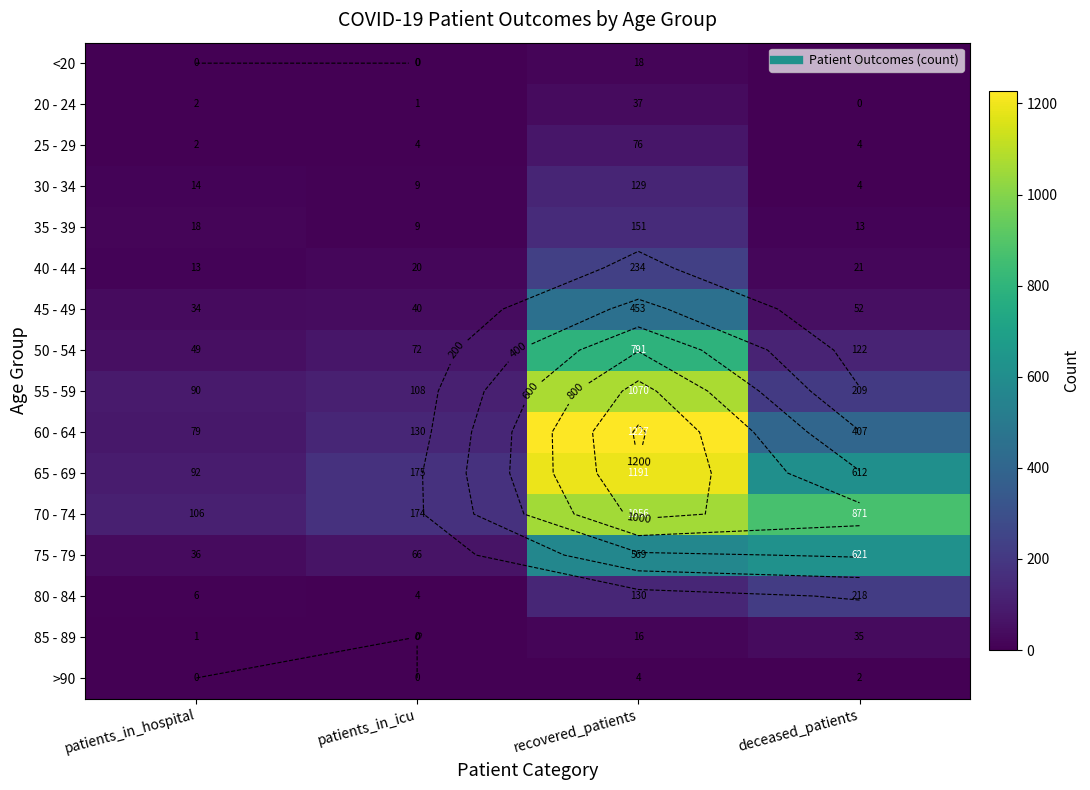

True or false: 45 - 49 has a value of 121 at recovered_patients.

False